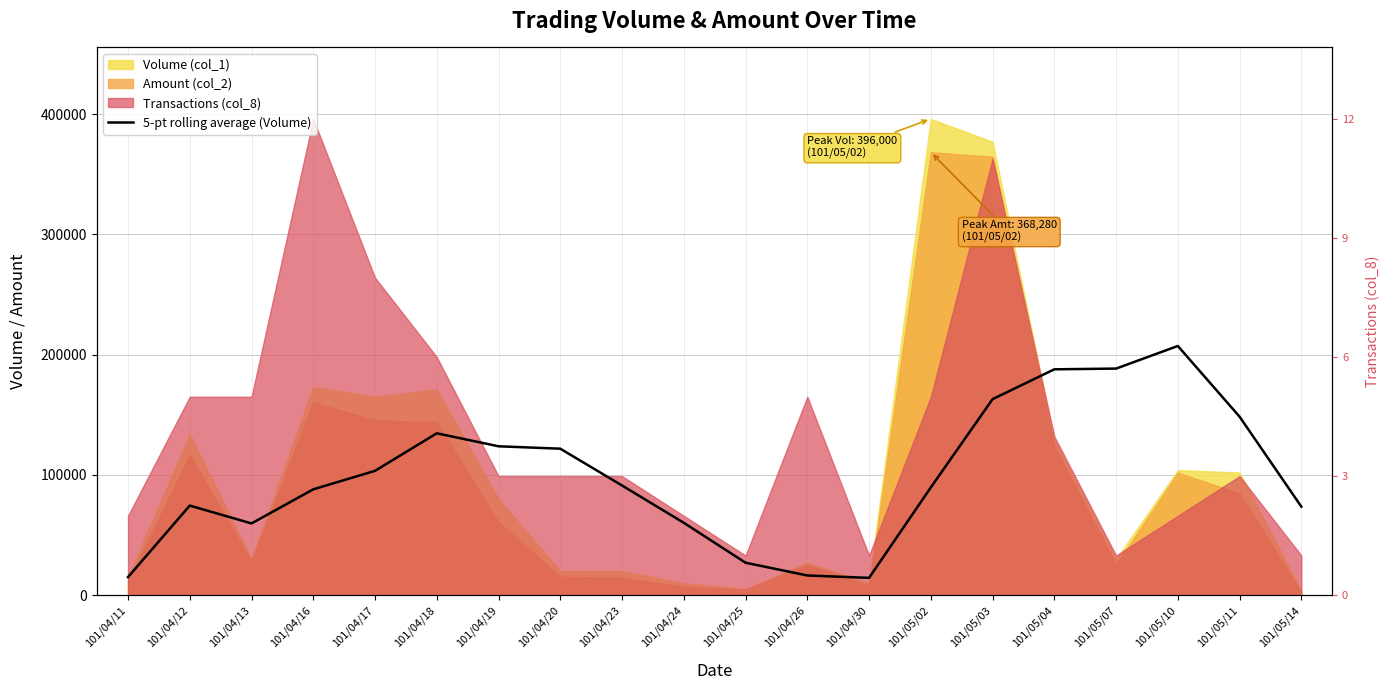

Where is the first local minimum?

101/04/13